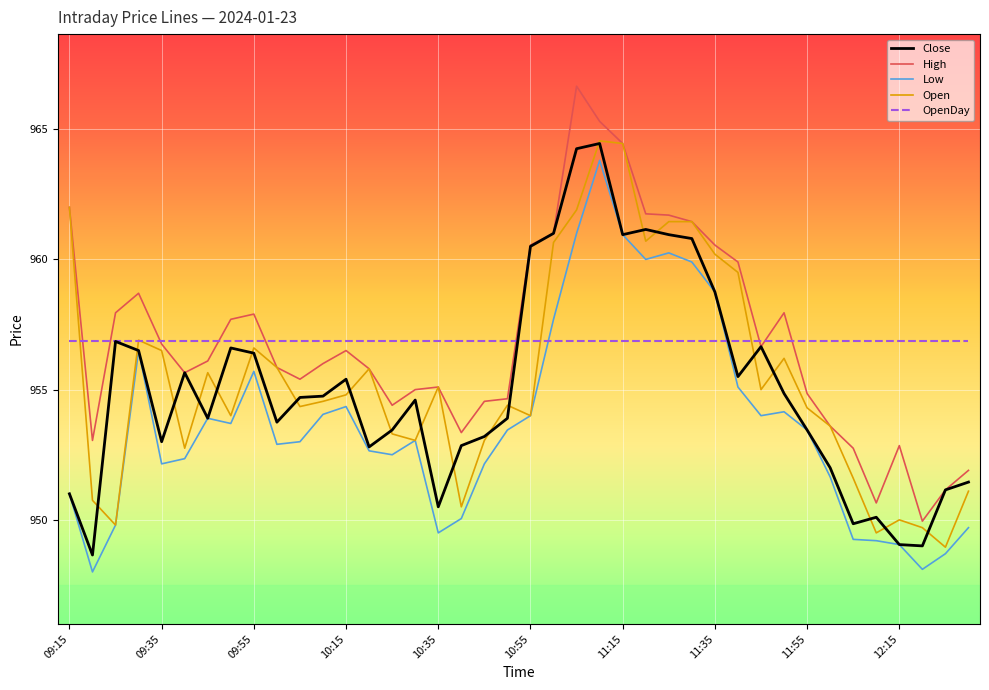

What is the maximum value for Low?

963.8